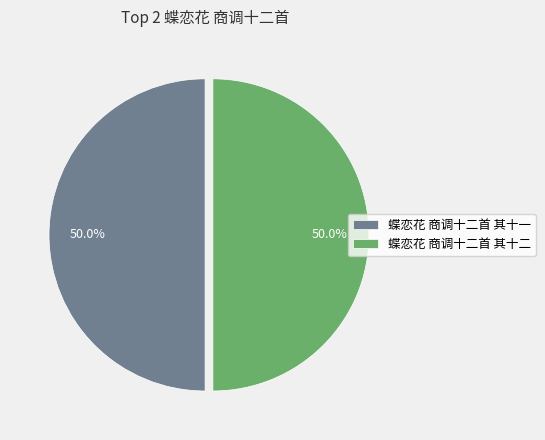

Is the sum of 蝶恋花 商调十二首 其十二 and 蝶恋花 商调十二首 其十一 greater than half?

Yes